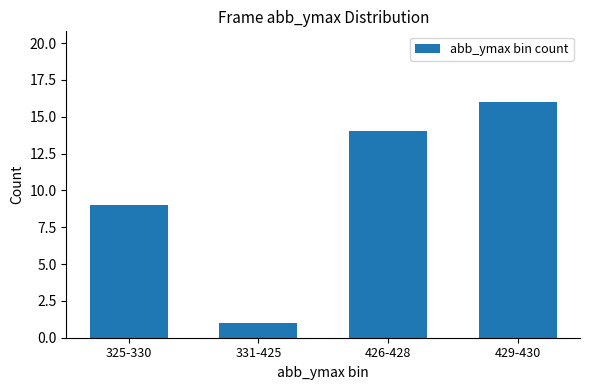

Where is the data nearest to the value 8?

325-330